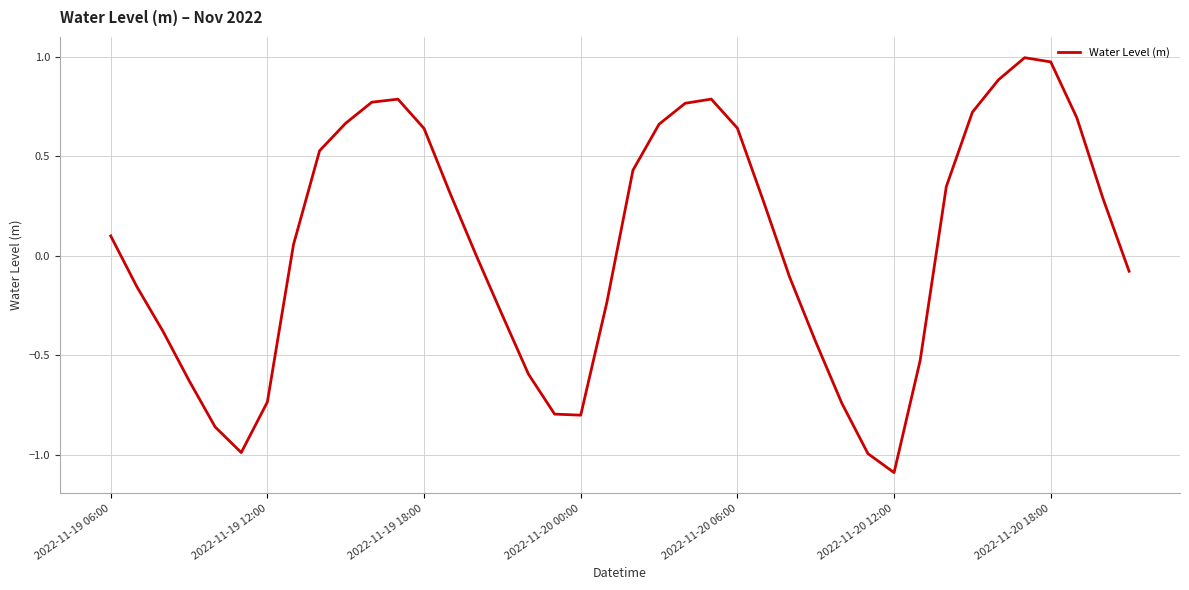

What is the smallest value displayed?

-1.1